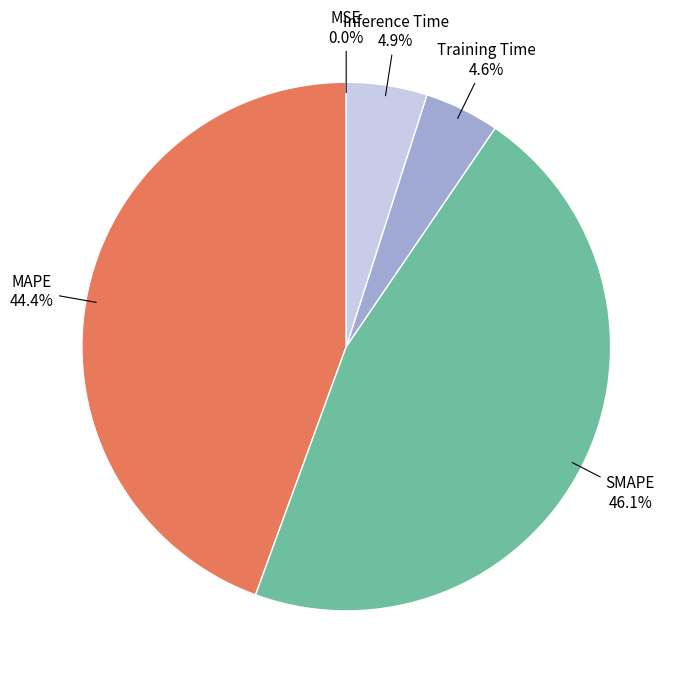

Does SMAPE represent more than half of the total?

No